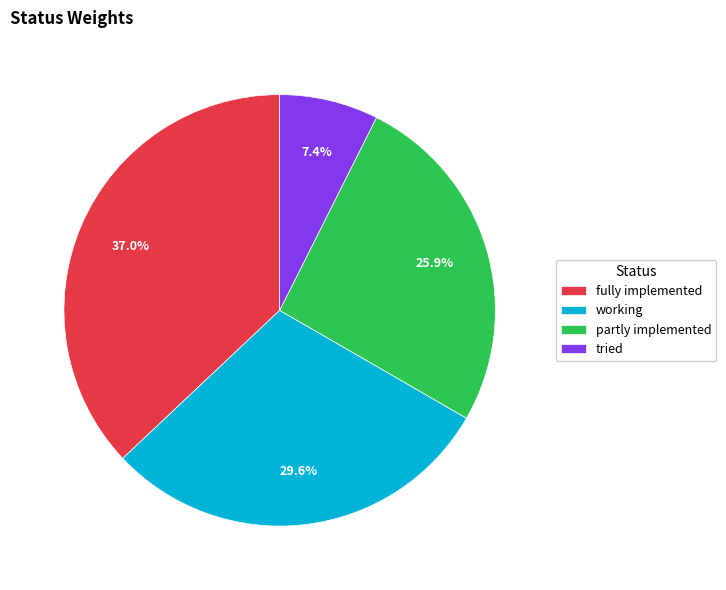

To the nearest percent, what is the average slice percentage?

25%